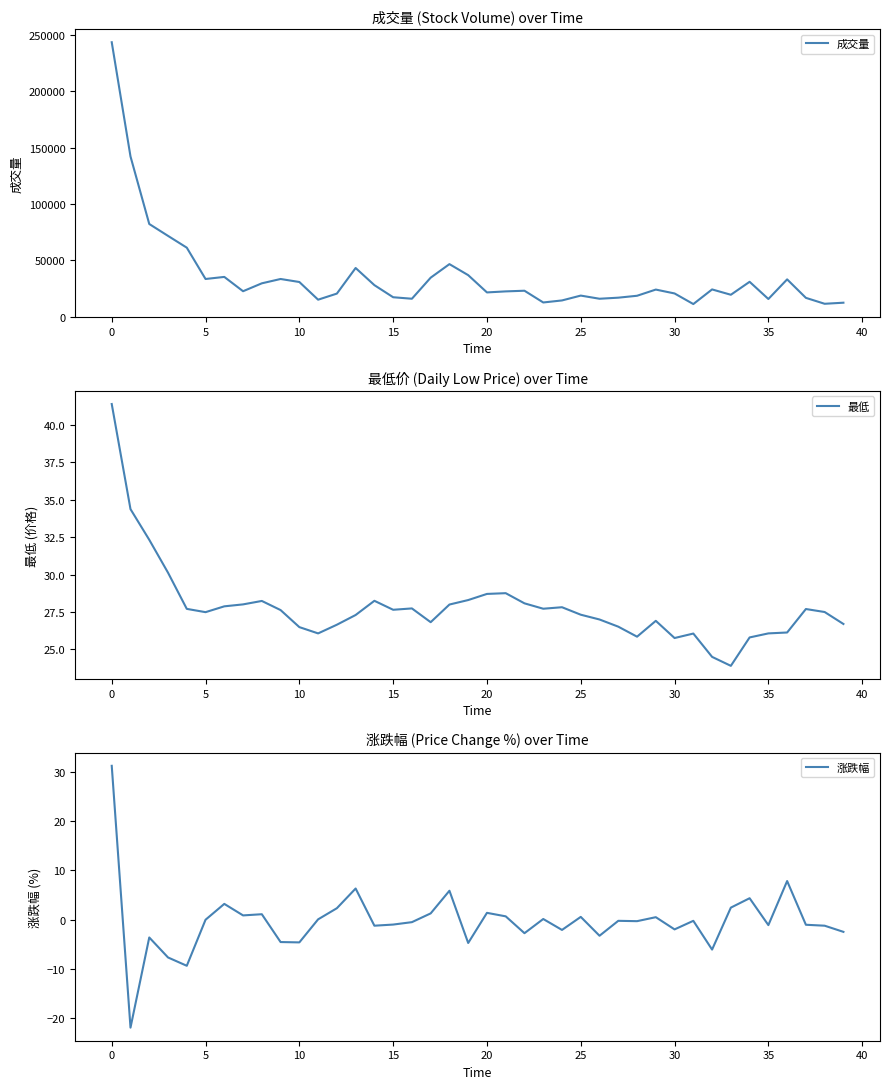

The value of 成交量 at 5 is 33417. True or false?

True